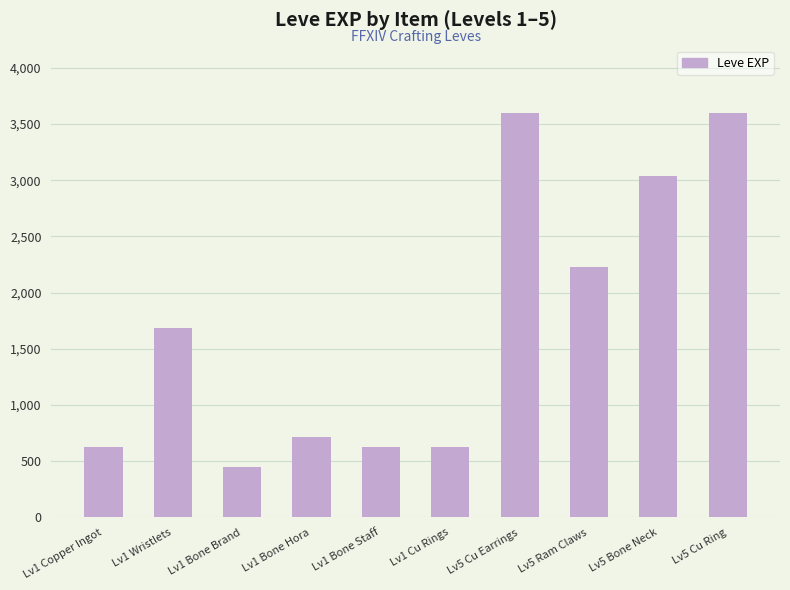

Reading left to right, what are all the values shown in this chart?

630	1690	450	720	630	630	3600	2230	3040	3600